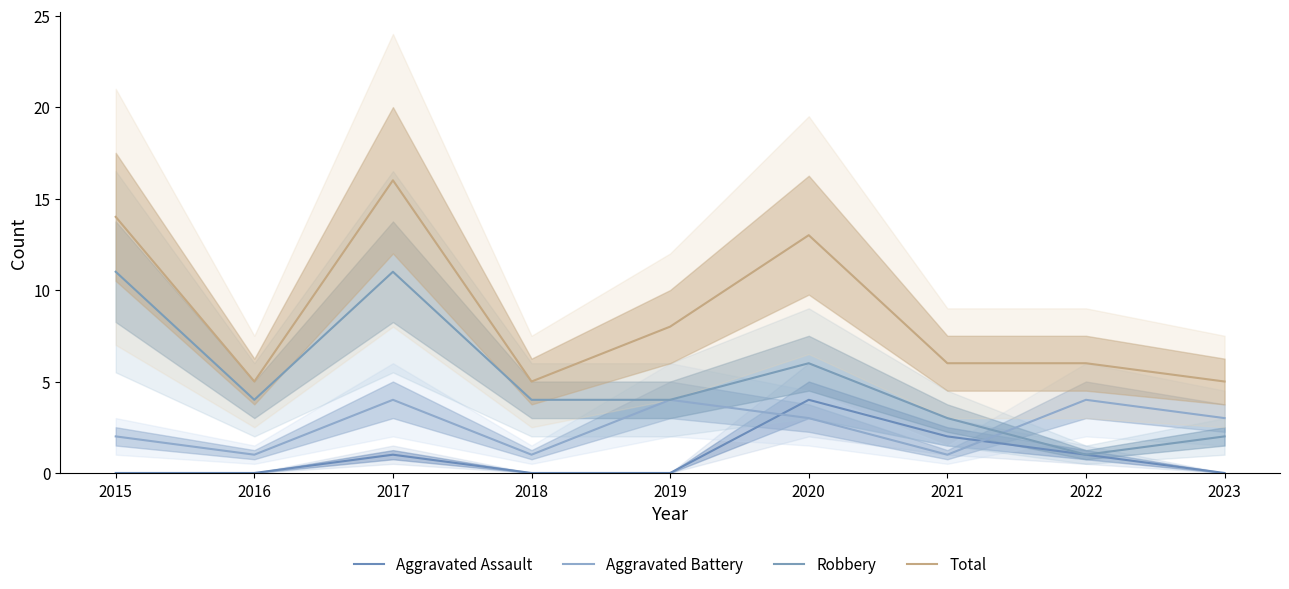

What is the spread (max minus min) of values at 2023?

5